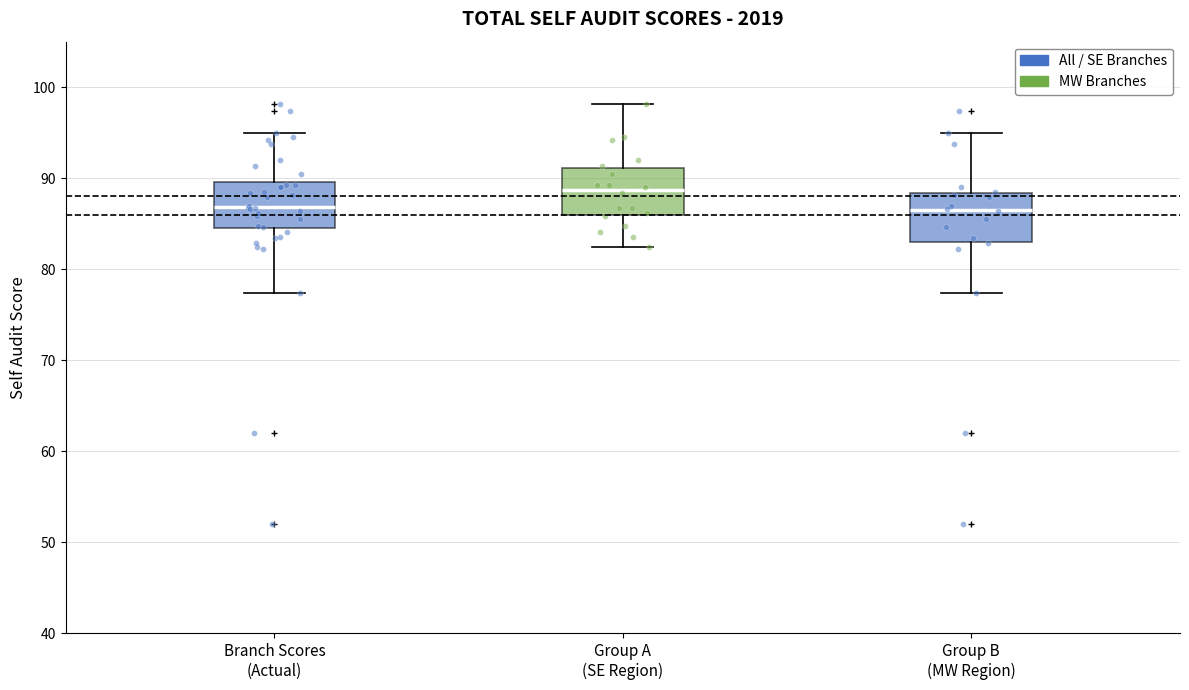

Where does the median line of the box for Group A (SE Region) sit on the y-axis? The values are not printed on the chart, so give them approximately, as read against the axis.

89